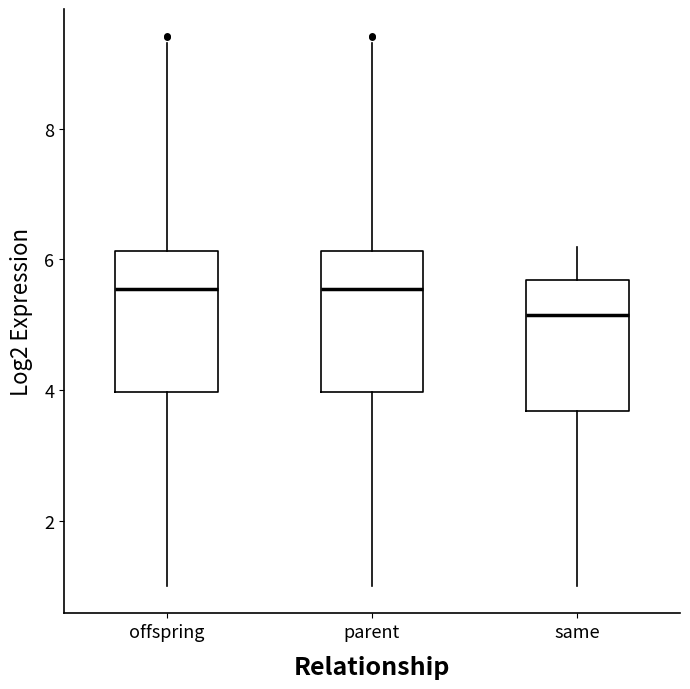

Reading left to right, transcribe this box plot: for each box, give where its median line is, the range the box spans, and where its two whiskers end, as read against the y-axis. The values are not printed on the chart, so give them approximately, as read against the axis.

offspring: median 5.6, box 4.0 to 6.2, whiskers 1.0 to 9.4
parent: median 5.6, box 4.0 to 6.2, whiskers 1.0 to 9.4
same: median 5.2, box 3.6 to 5.6, whiskers 1.0 to 6.2